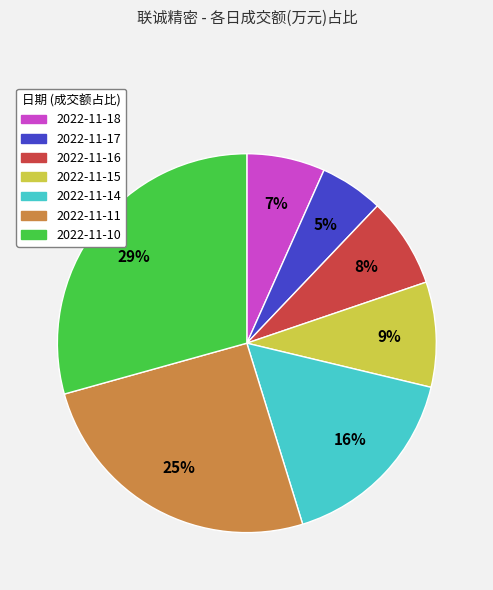

Rank the categories by value from highest to lowest.

2022-11-10, 2022-11-11, 2022-11-14, 2022-11-15, 2022-11-16, 2022-11-18, 2022-11-17